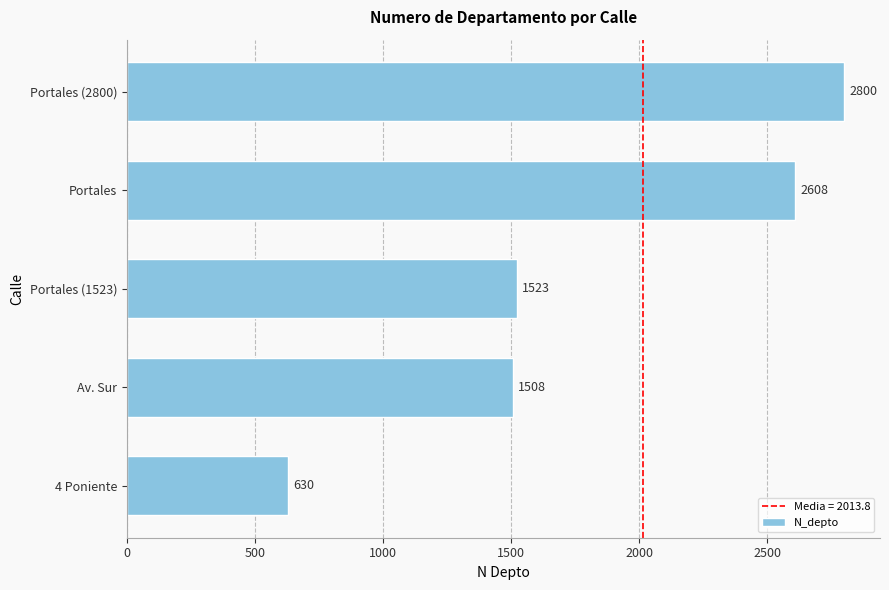

What is the ratio of the value at Portales (2800) to the value at Portales?

1.1